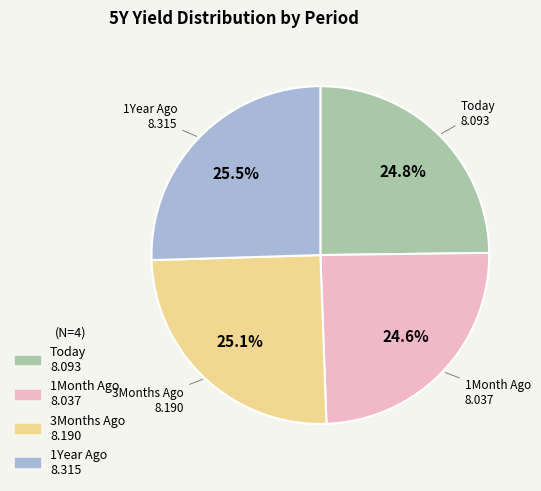

To the nearest percent, what portion does 1Month Ago represent?

25%